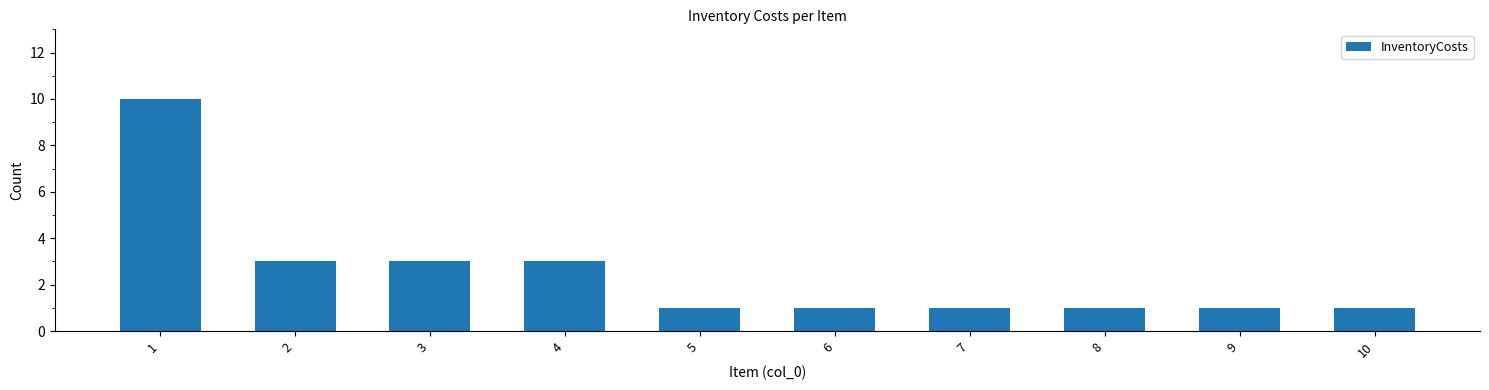

What is the difference between the maximum and minimum values?

9